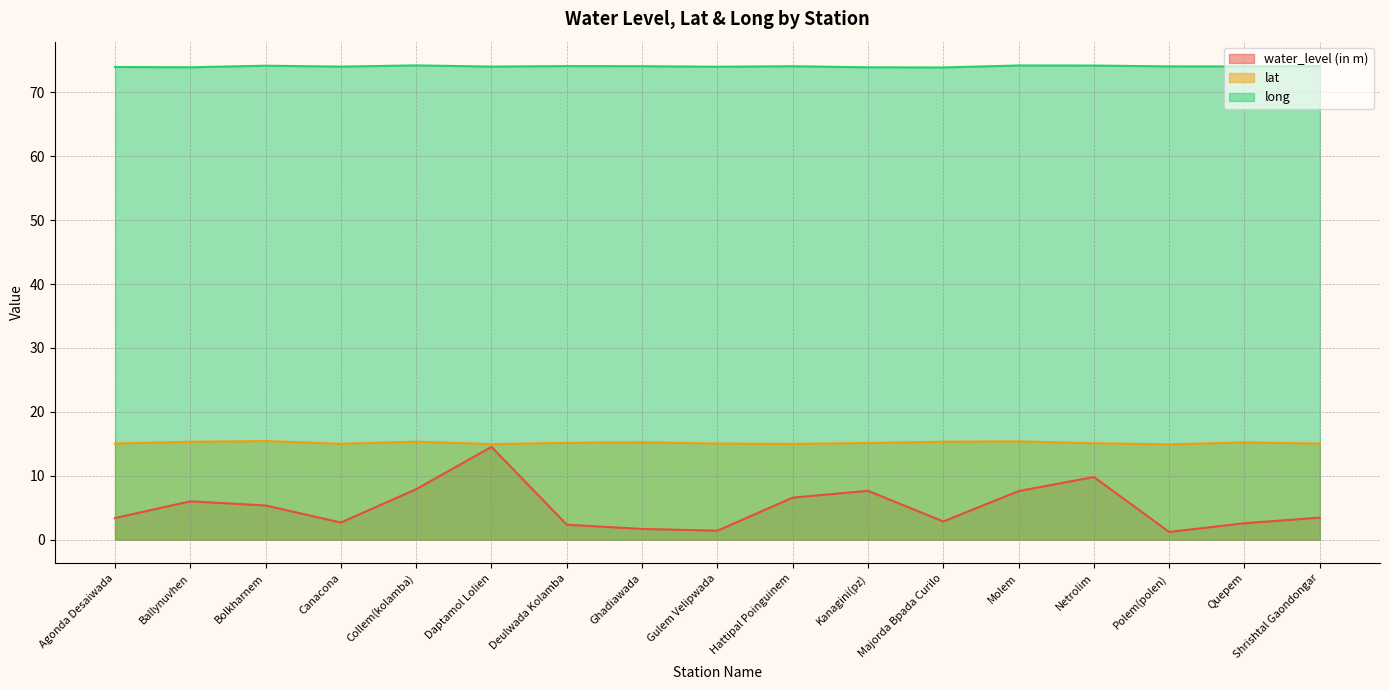

Is the value of long at Quepem greater than the value of lat at Ballynuvhen?

Yes